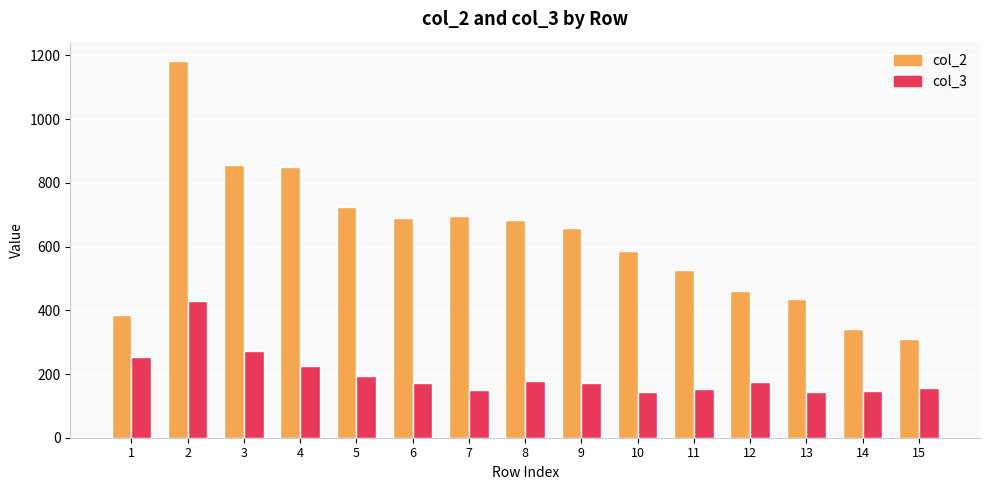

Which series has the widest spread of values?

col_2